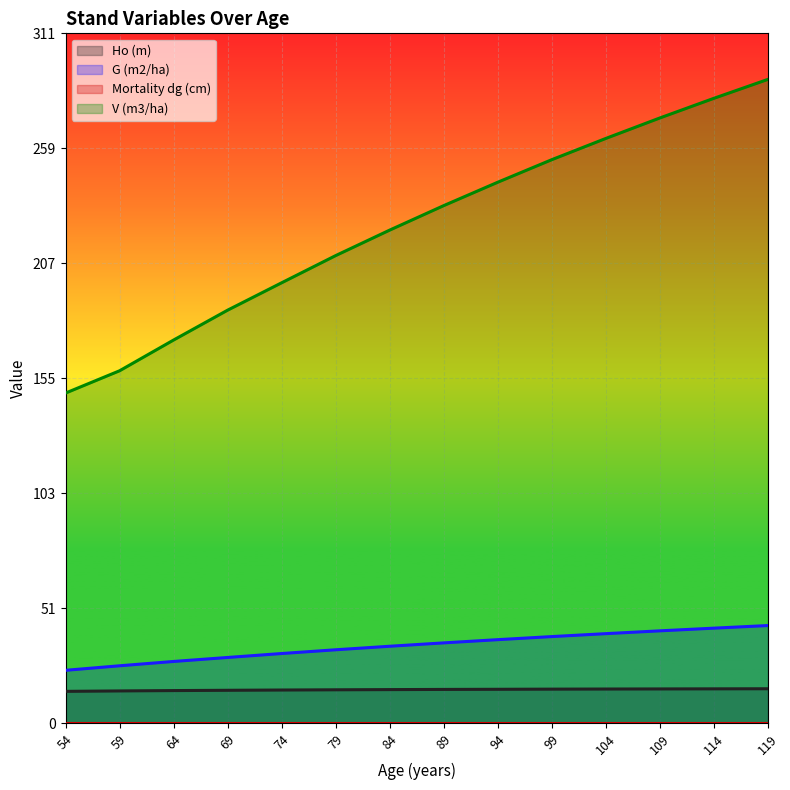

Read the V (m3/ha) value at 69.

179.7